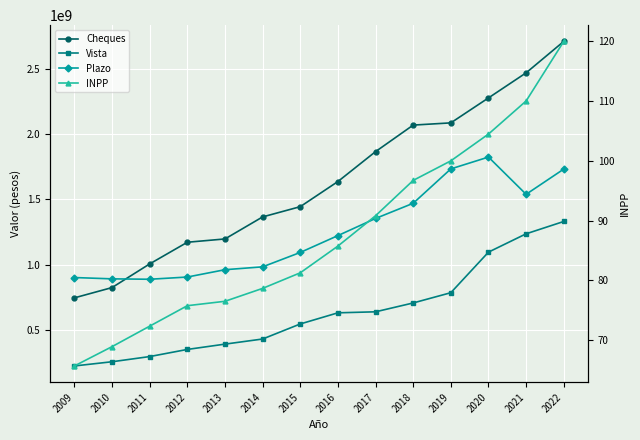

What is the highest value of the INPP series?

120.0